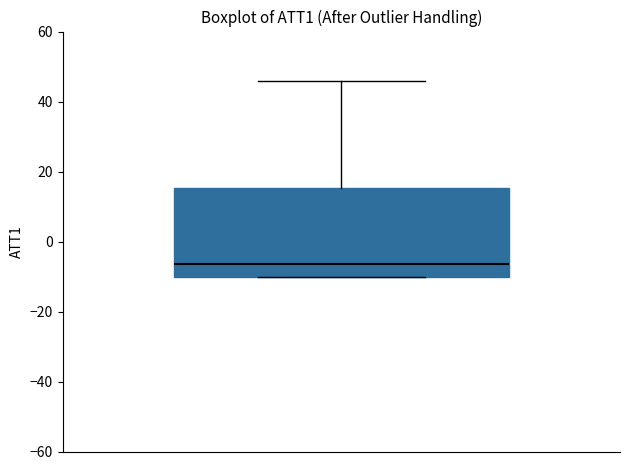

Read this box plot against the y-axis: the position of the median line, the range covered by the box, and the ends of both whiskers. The values are not printed on the chart, so give them approximately, as read against the axis.

median -6, box -10 to 16, whiskers -10 to 46